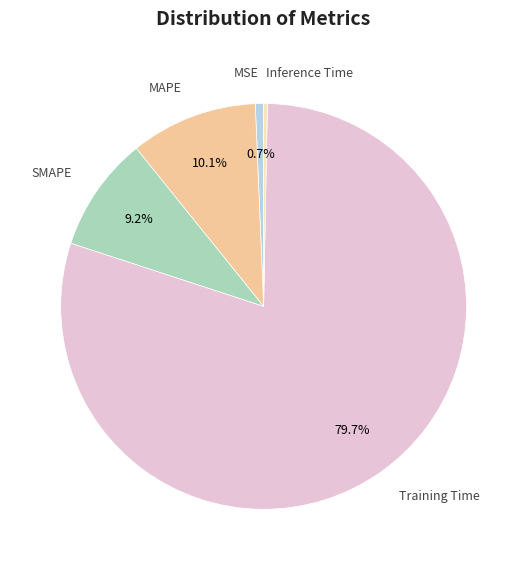

Is there any slice that represents more than half of the pie?

Yes